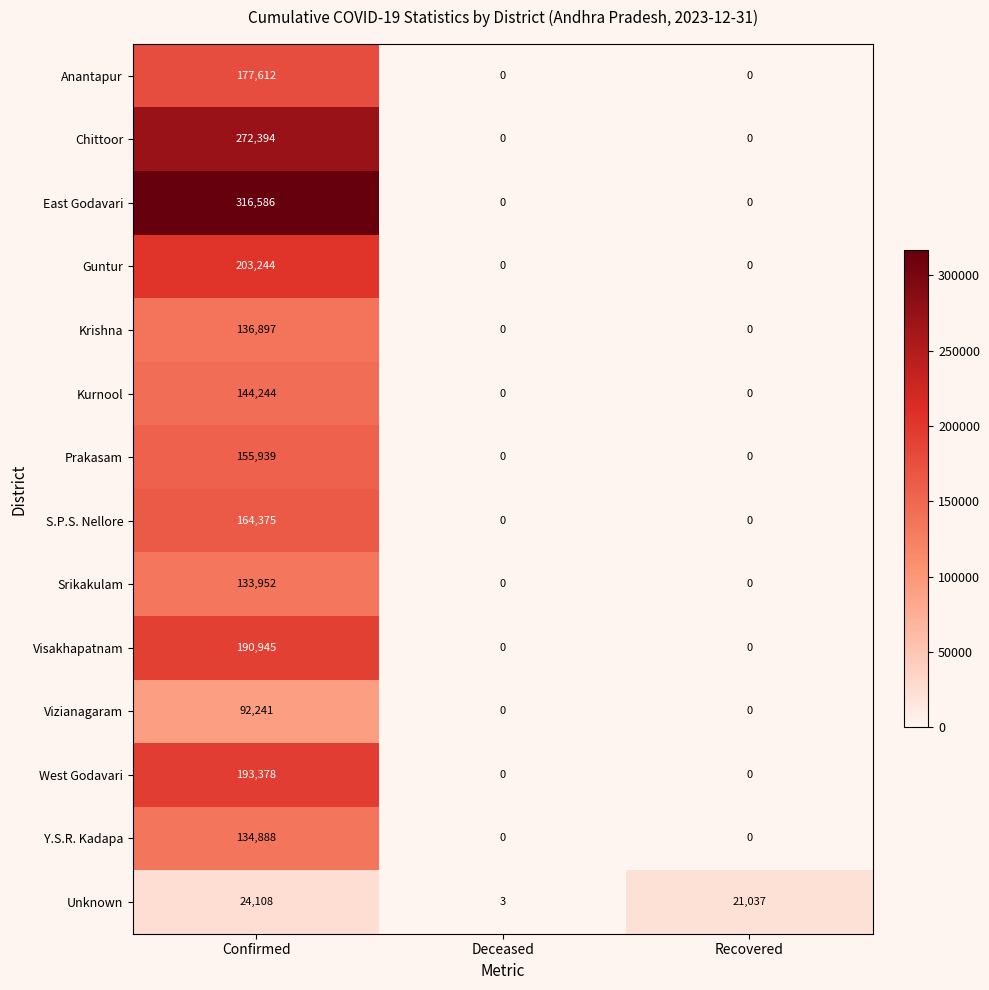

What is the difference between the highest and lowest values at Recovered?

21037